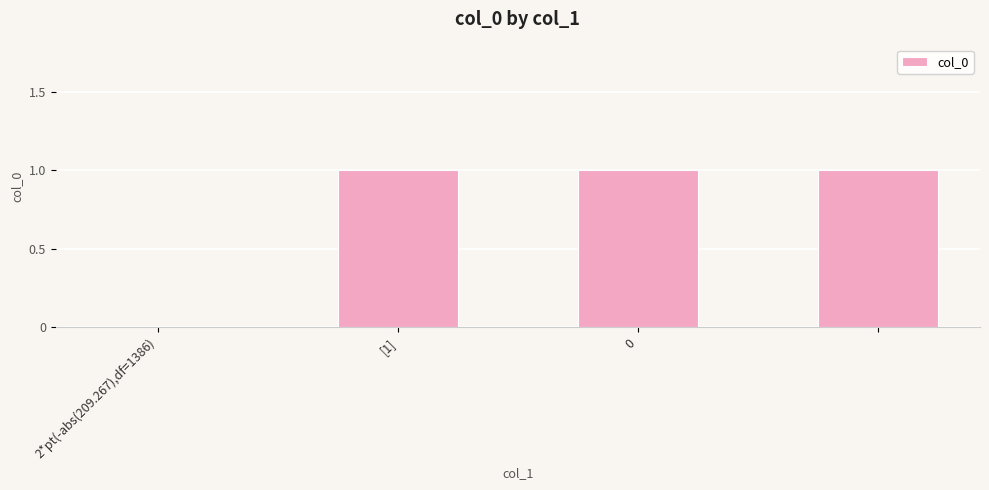

What is the greatest value displayed?

1